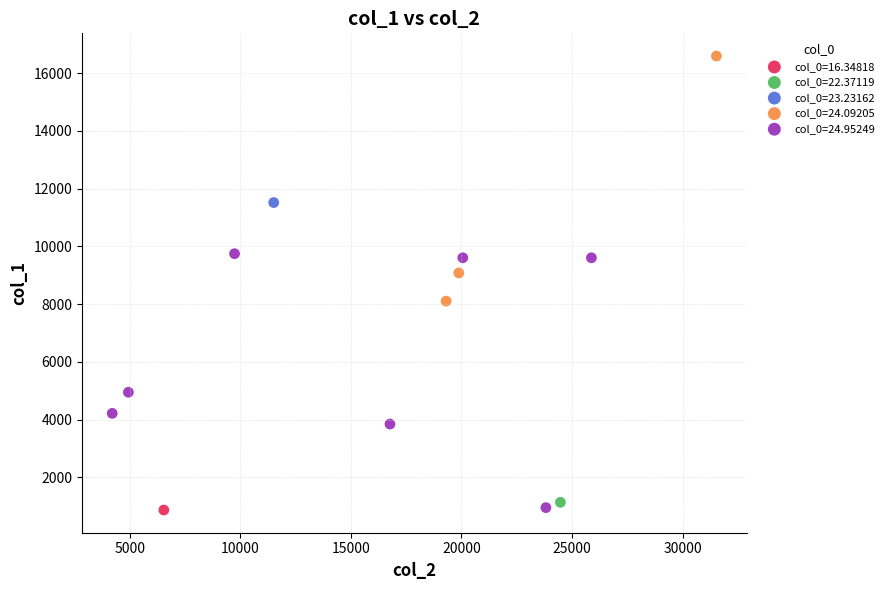

What are all the series names shown in the legend?

col_0=16.34818, col_0=22.37119, col_0=23.23162, col_0=24.09205, col_0=24.95249